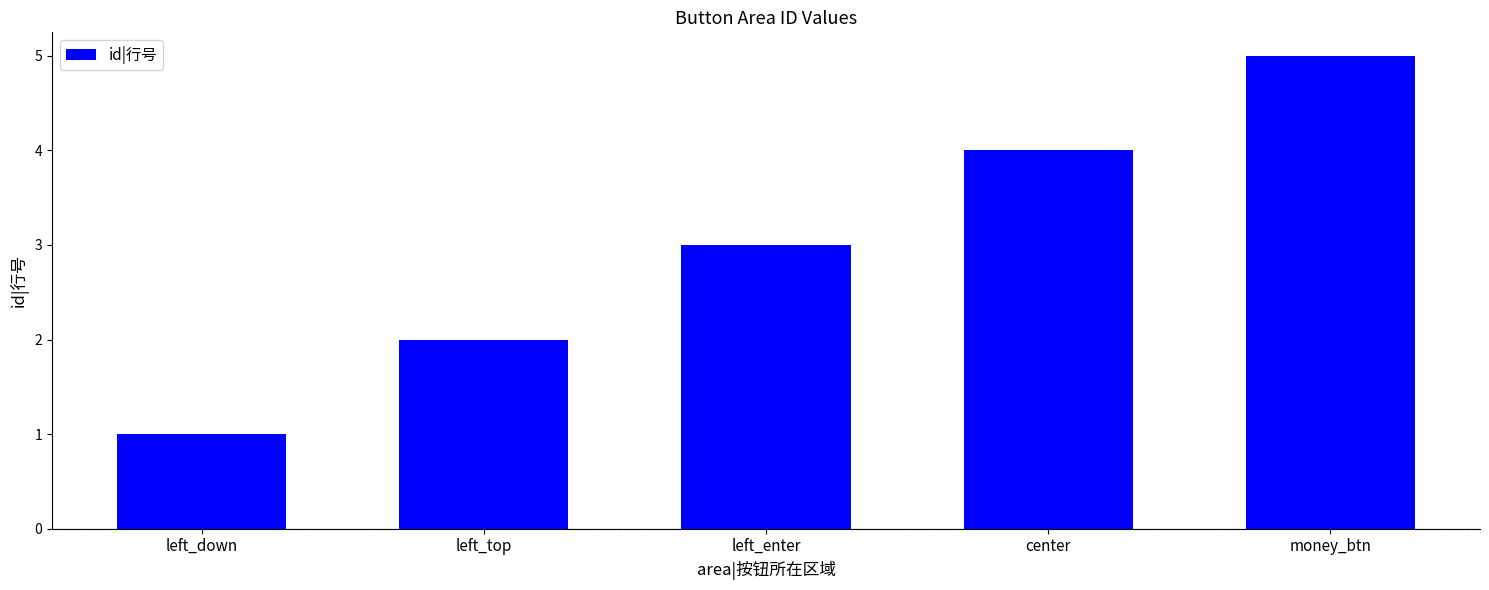

Are the bars horizontal?

No